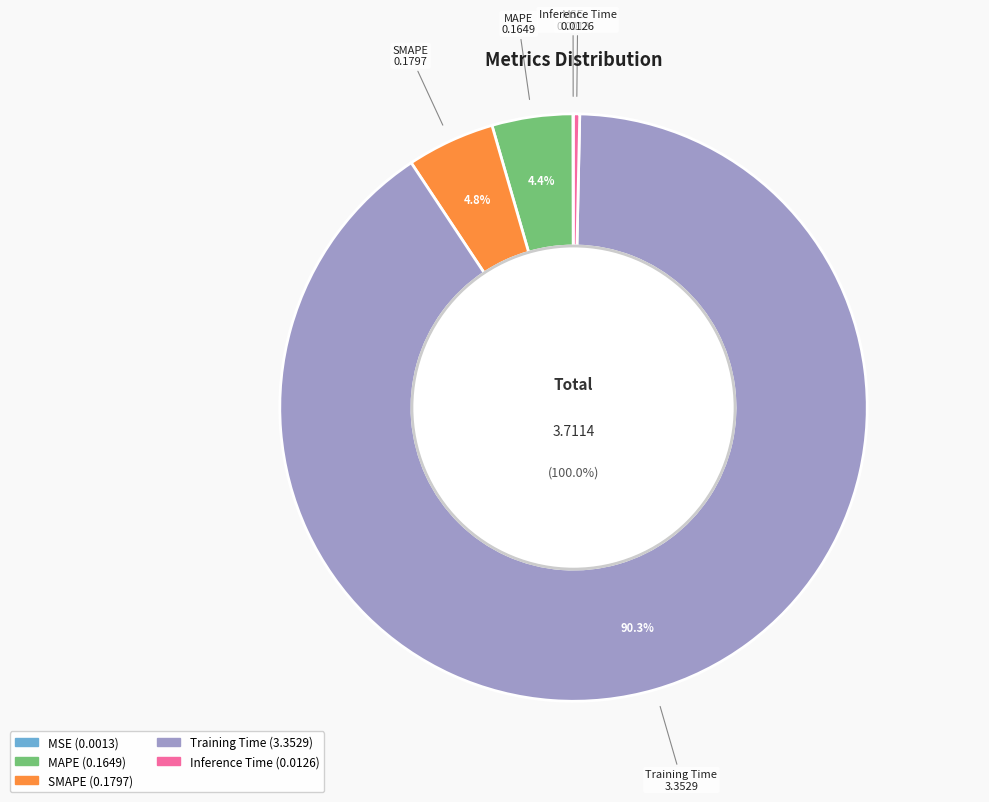

To the nearest percent, what portion does SMAPE represent?

5%